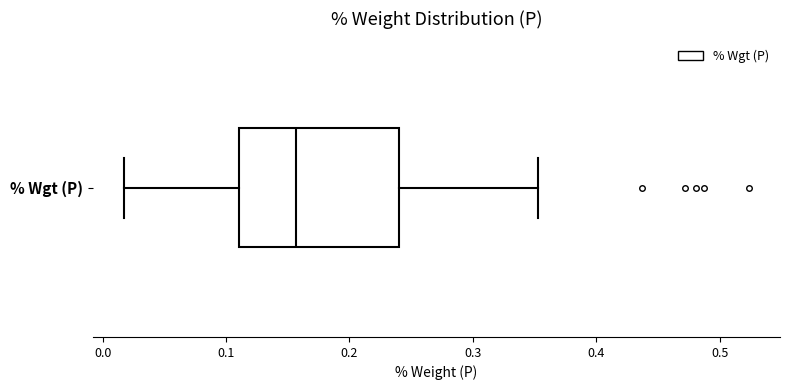

Transcribe this box plot: give where the median line is, the range the box spans, and where the two whiskers end, as read against the x-axis. The values are not printed on the chart, so give them approximately, as read against the axis.

median 0.16, box 0.11 to 0.24, whiskers 0.02 to 0.35